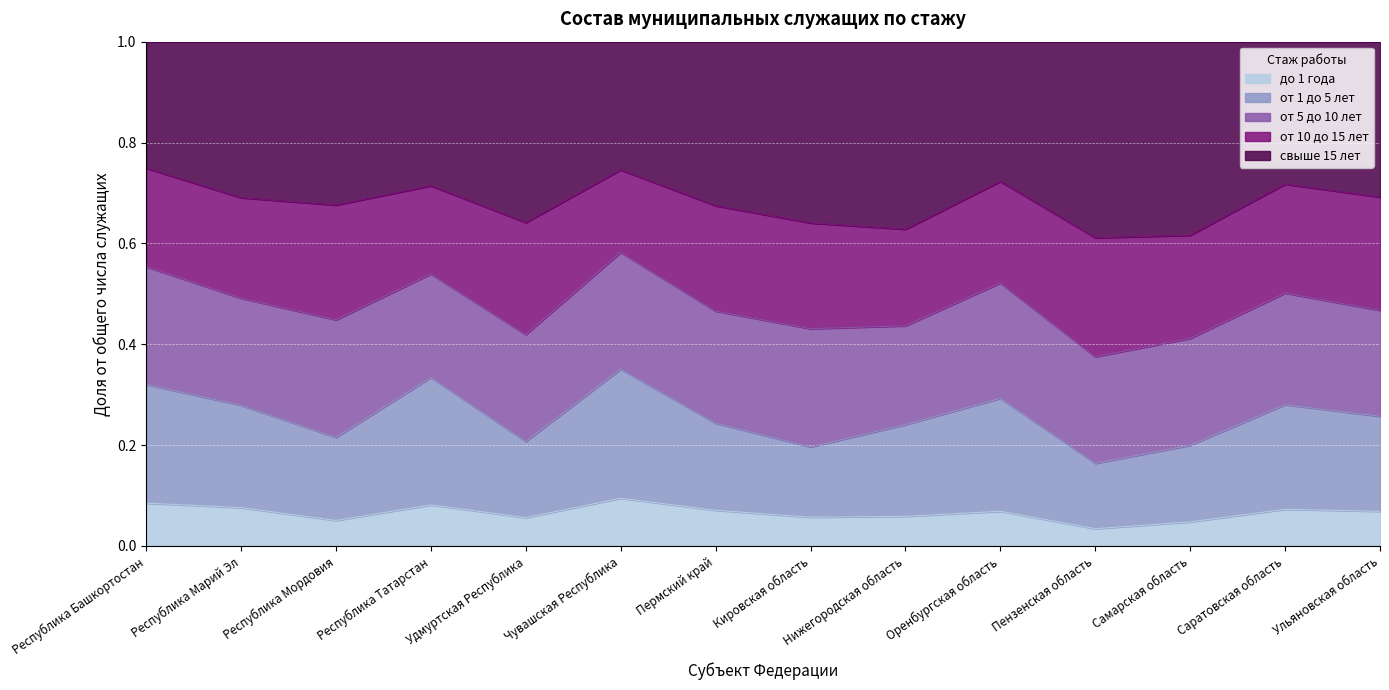

Does the chart display data point markers on the line(s)?

No